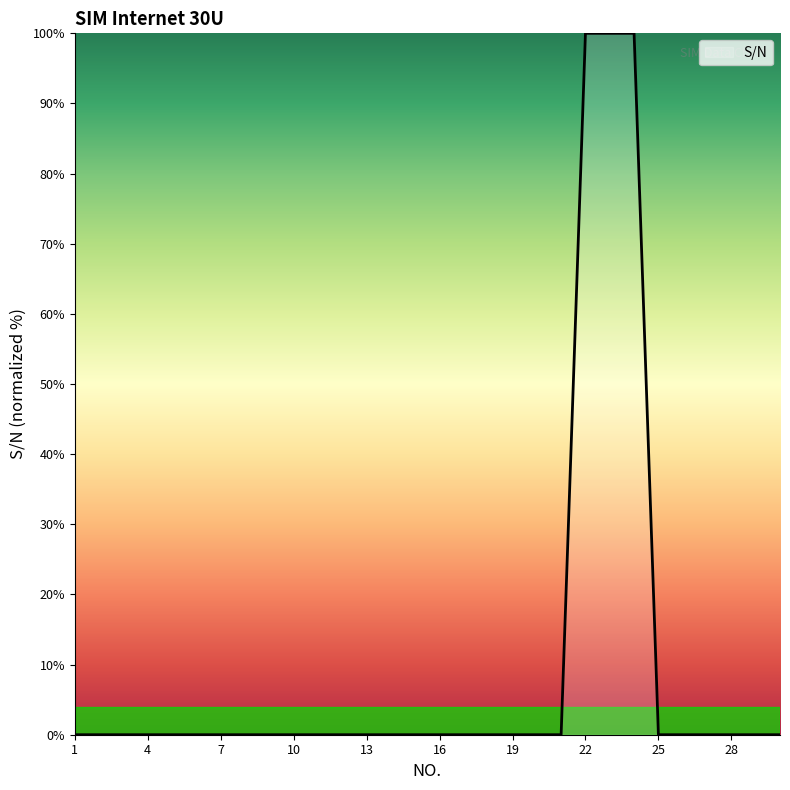

What is the greatest value displayed?

100.0